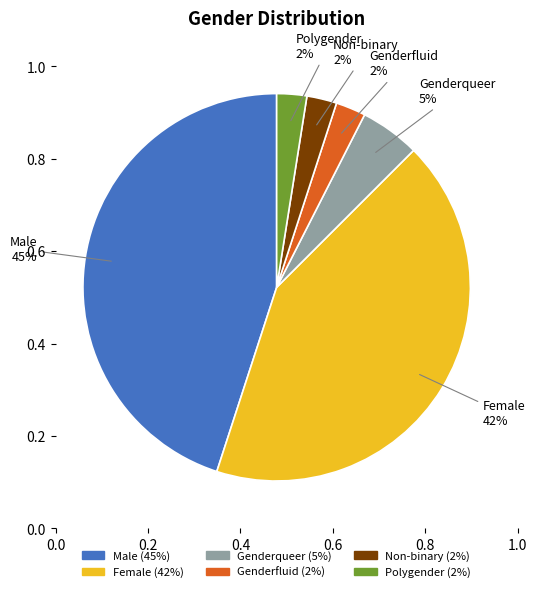

How many segments does this pie chart have?

6